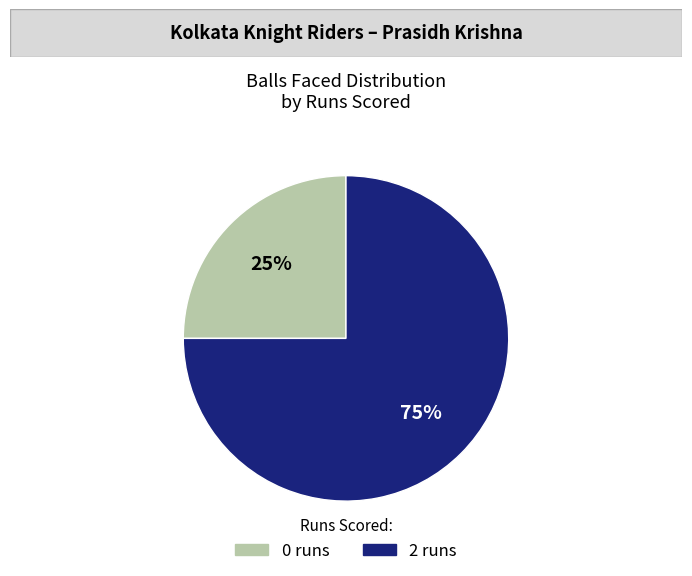

To the nearest percent, what percentage of the pie is 2 runs?

75%